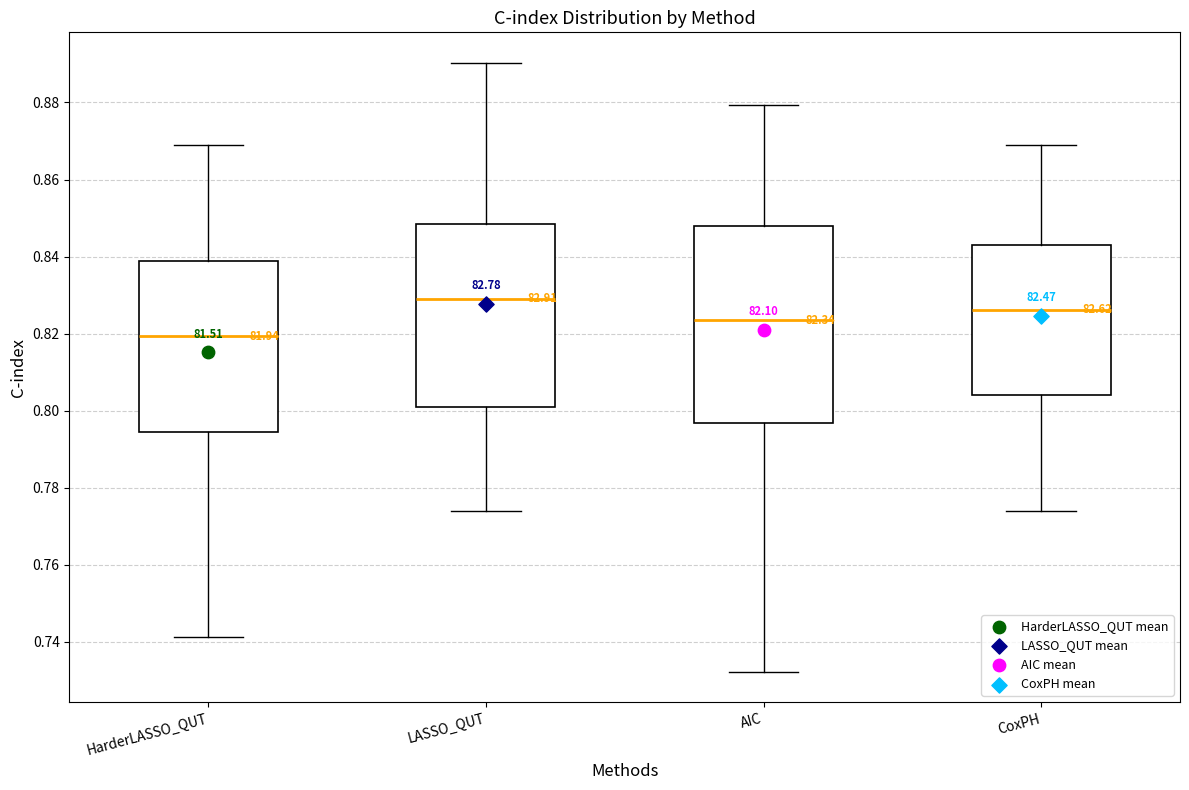

Reading left to right, read every box against the y-axis: the position of its median line, the range the box covers, and the ends of its whiskers. The values are not printed on the chart, so give them approximately, as read against the axis.

HarderLASSO_QUT: median 0.820, box 0.794 to 0.838, whiskers 0.742 to 0.868
LASSO_QUT: median 0.830, box 0.802 to 0.848, whiskers 0.774 to 0.890
AIC: median 0.824, box 0.796 to 0.848, whiskers 0.732 to 0.880
CoxPH: median 0.826, box 0.804 to 0.844, whiskers 0.774 to 0.868